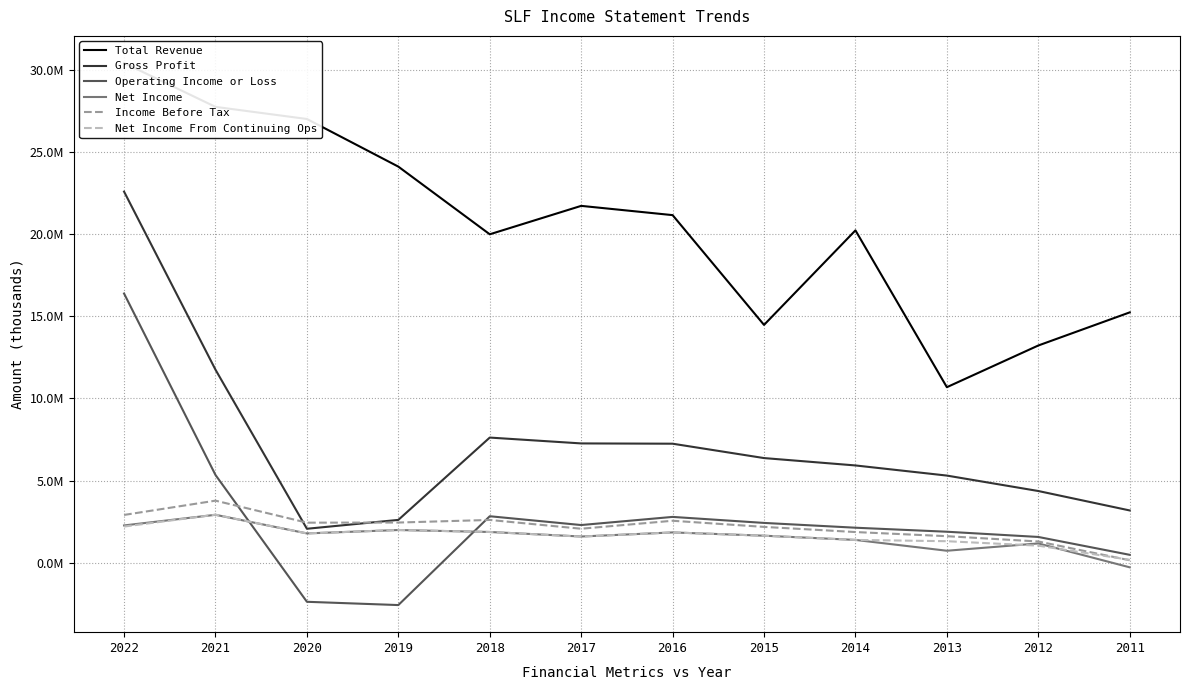

True or false: Total Revenue and Income Before Tax cross at least once.

False